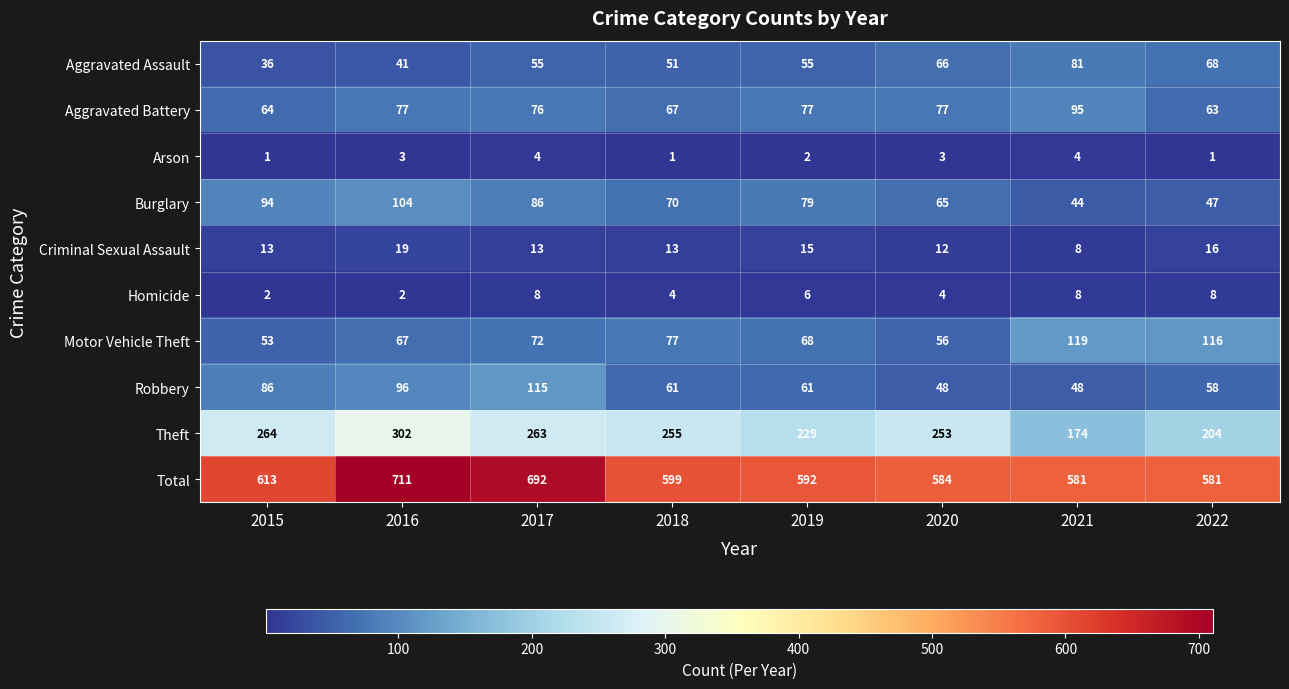

Which series changed the most between 2015 and 2017?

Total